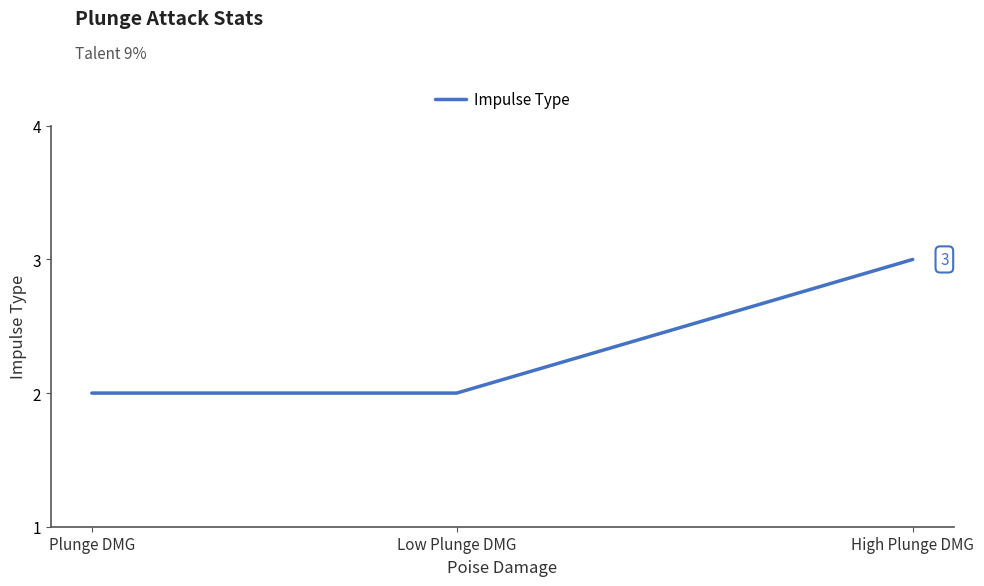

What position from the right is High Plunge DMG?

1